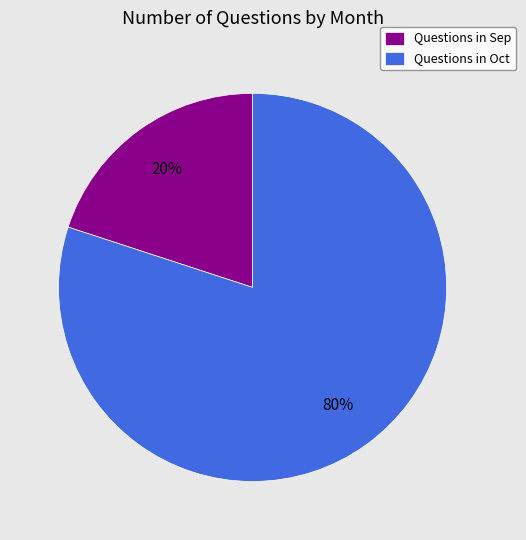

Is it true that Questions in Oct is 80% of the pie?

True